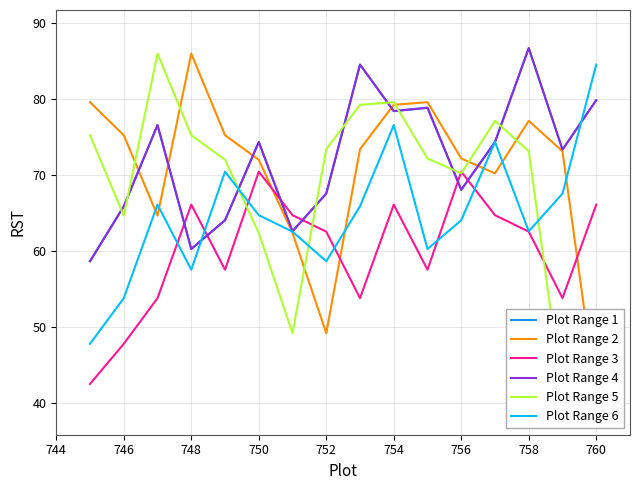

Reading left to right, extract all data points from this chart.

Plot Range 1: 58.7	65.9	76.6	60.3	64.1	74.3	62.6	67.6	84.5	78.4	78.8	68.1	74.3	86.7	73.3	79.8
Plot Range 2: 79.6	75.2	64.7	85.9	75.2	72.0	62.4	49.2	73.4	79.2	79.6	72.2	70.2	77.1	73.1	40.9
Plot Range 3: 42.6	47.8	53.8	66.1	57.6	70.4	64.7	62.6	53.8	66.1	57.6	70.4	64.7	62.6	53.8	66.1
Plot Range 4: 58.7	65.9	76.6	60.3	64.1	74.3	62.6	67.6	84.5	78.4	78.8	68.1	74.3	86.7	73.3	79.8
Plot Range 5: 75.2	64.7	85.9	75.2	72.0	62.4	49.2	73.4	79.2	79.6	72.2	70.2	77.1	73.1	40.9	42.6
Plot Range 6: 47.8	53.8	66.1	57.6	70.4	64.7	62.6	58.7	65.9	76.6	60.3	64.1	74.3	62.6	67.6	84.5